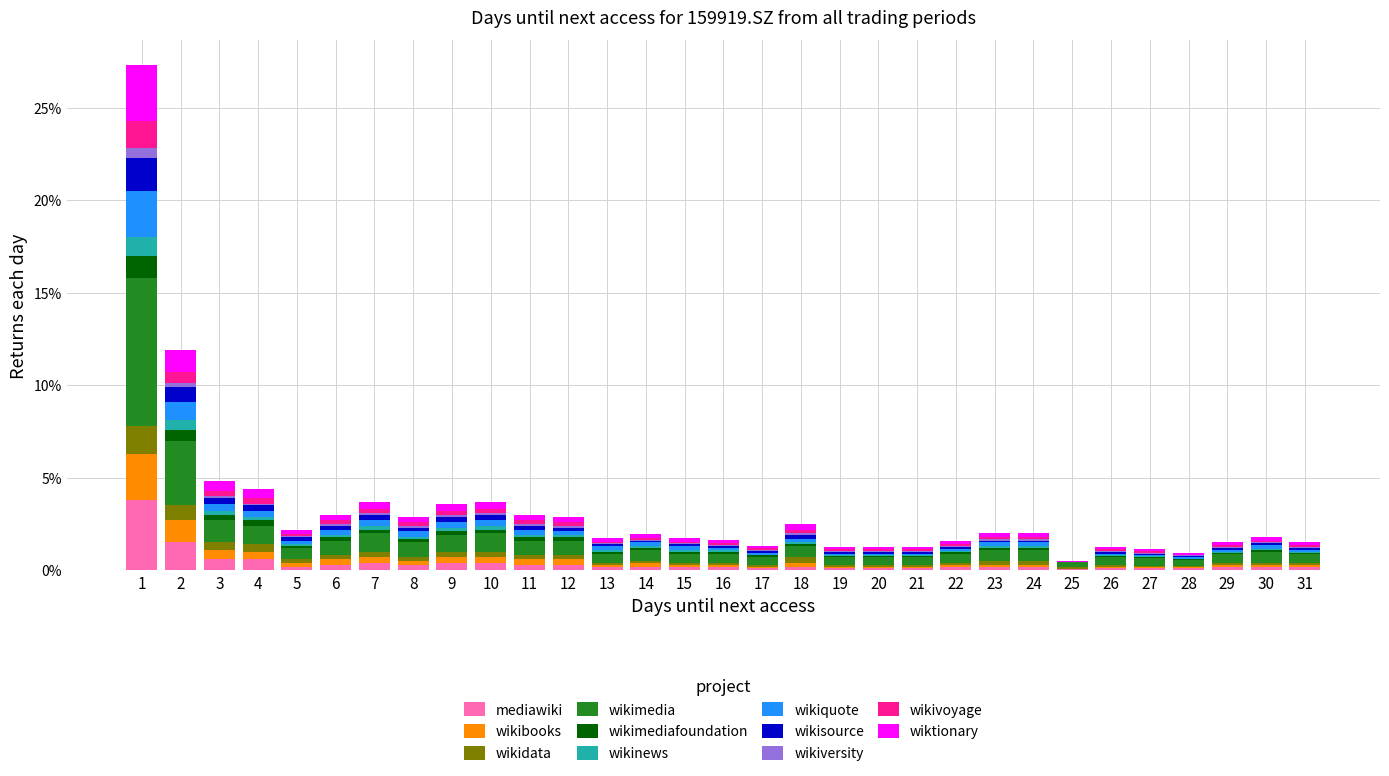

The mediawiki series shows 6.8 at 1. True or false?

False